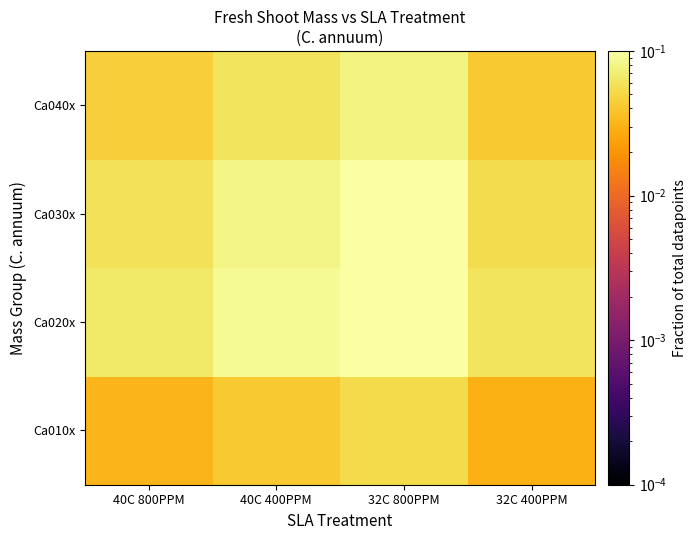

Reading left to right, transcribe all the data shown in this chart.

Ca010x: 40C 800PPM=0.0	40C 400PPM=0.0	32C 800PPM=0.1	32C 400PPM=0.0
Ca020x: 40C 800PPM=0.1	40C 400PPM=0.1	32C 800PPM=0.1	32C 400PPM=0.1
Ca030x: 40C 800PPM=0.1	40C 400PPM=0.1	32C 800PPM=0.1	32C 400PPM=0.1
Ca040x: 40C 800PPM=0.0	40C 400PPM=0.1	32C 800PPM=0.1	32C 400PPM=0.0